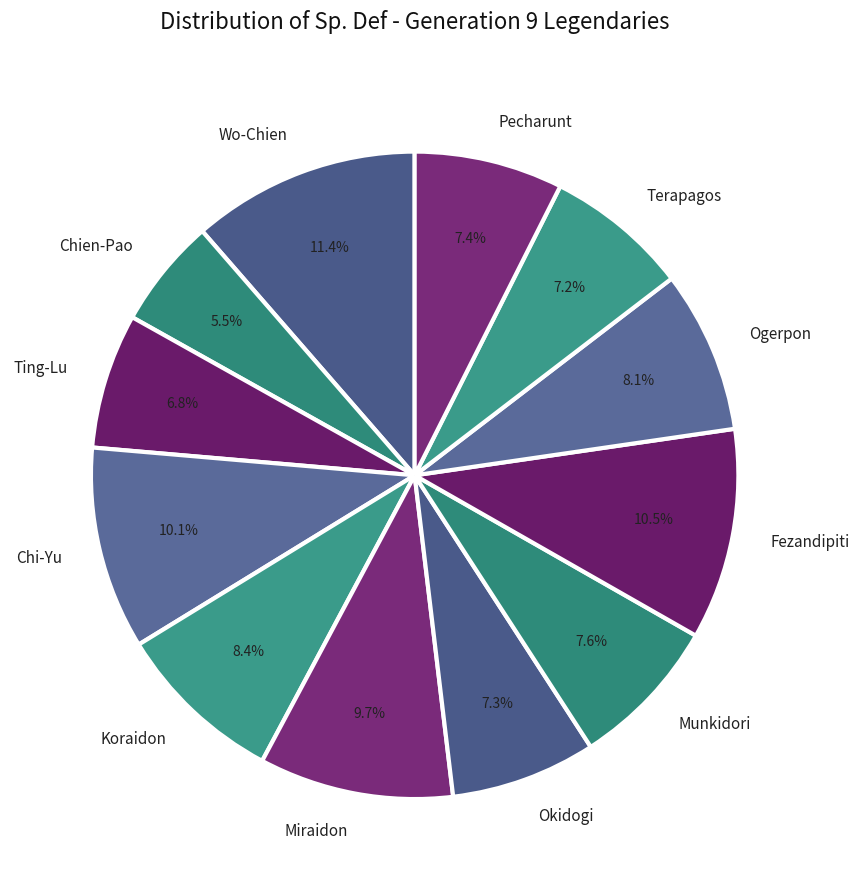

What is the smallest slice in the pie chart?

Chien-Pao